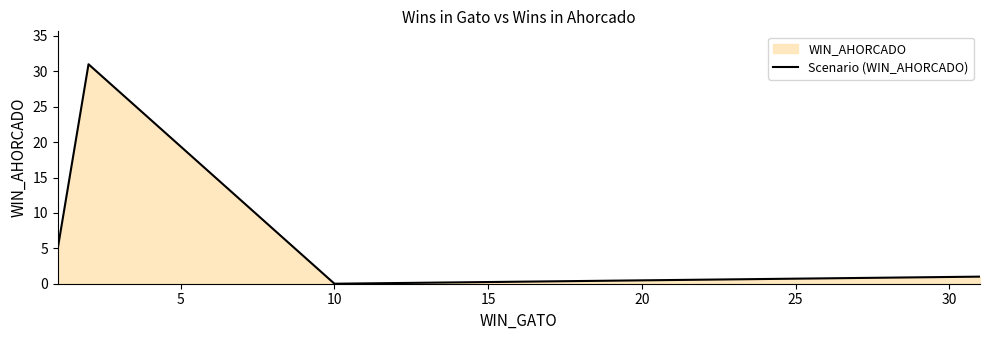

What is the difference between the maximum and second lowest values?

30